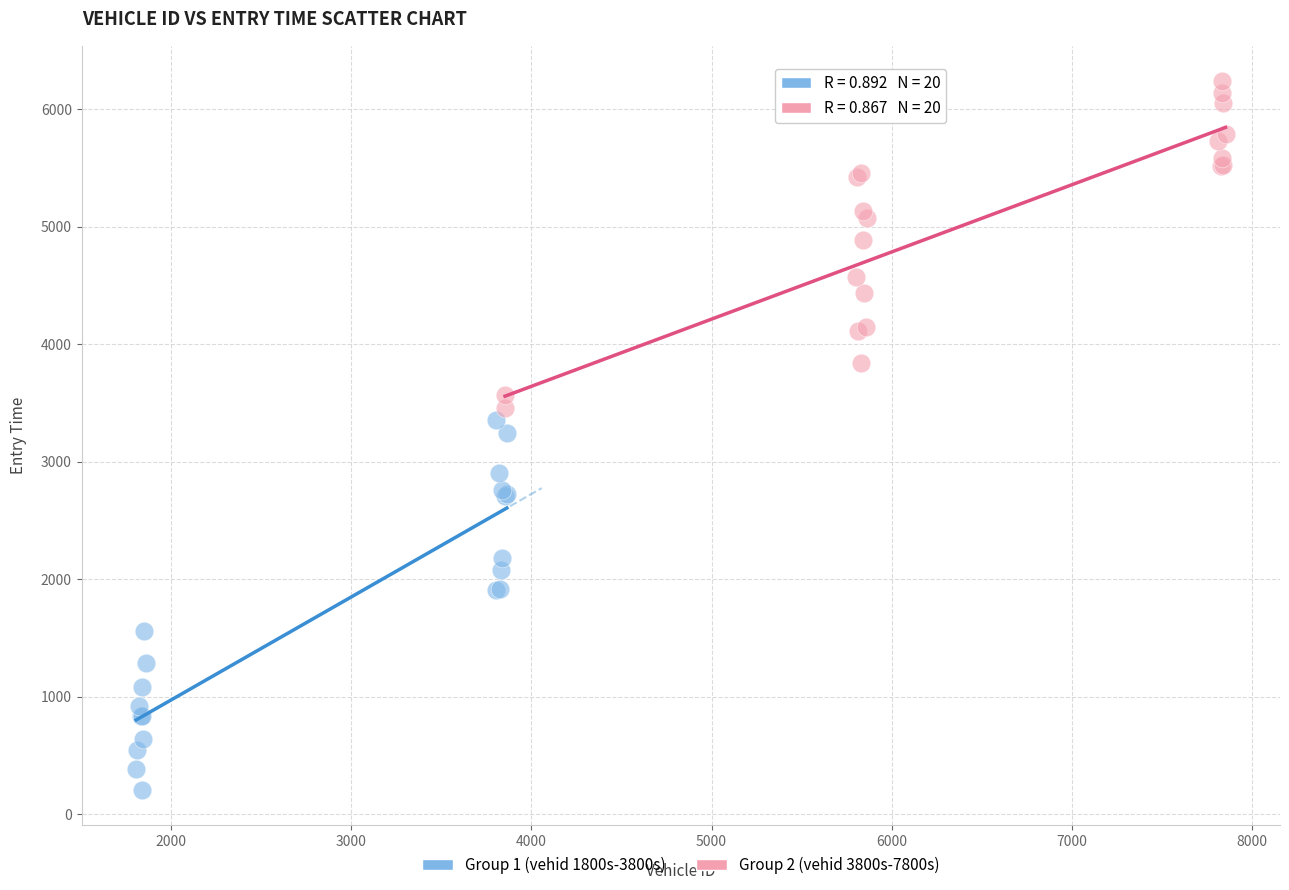

What are all the series names shown in the legend?

Group 1 (vehid 1800s-3800s), Group 2 (vehid 3800s-7800s)